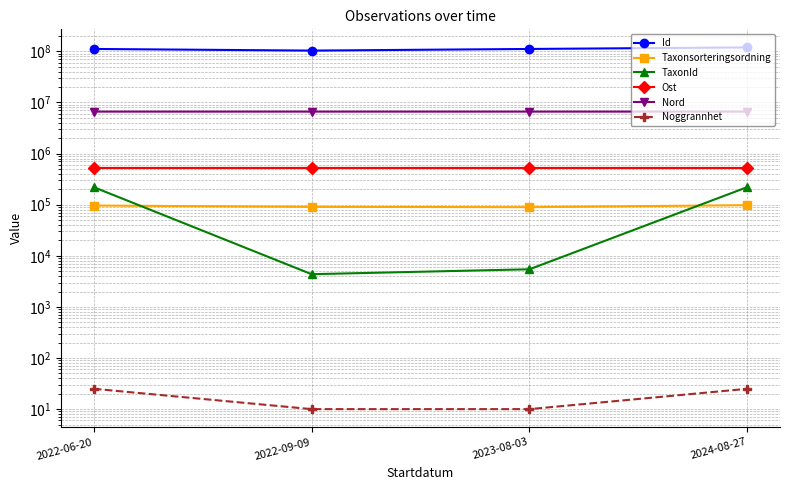

What is the smallest value displayed?

10.0